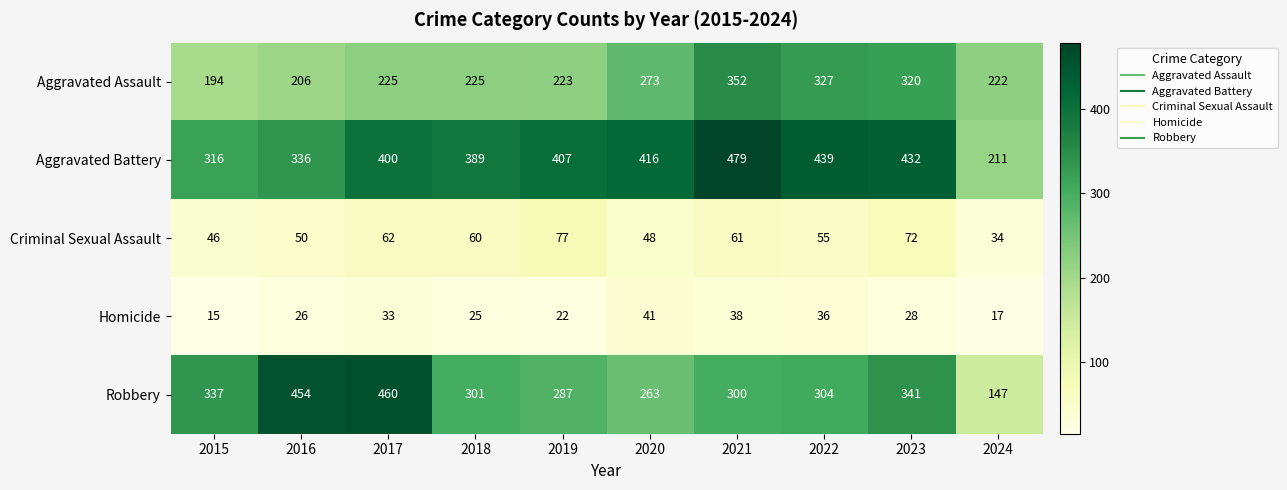

At which category is the sum across all series the highest?

2021